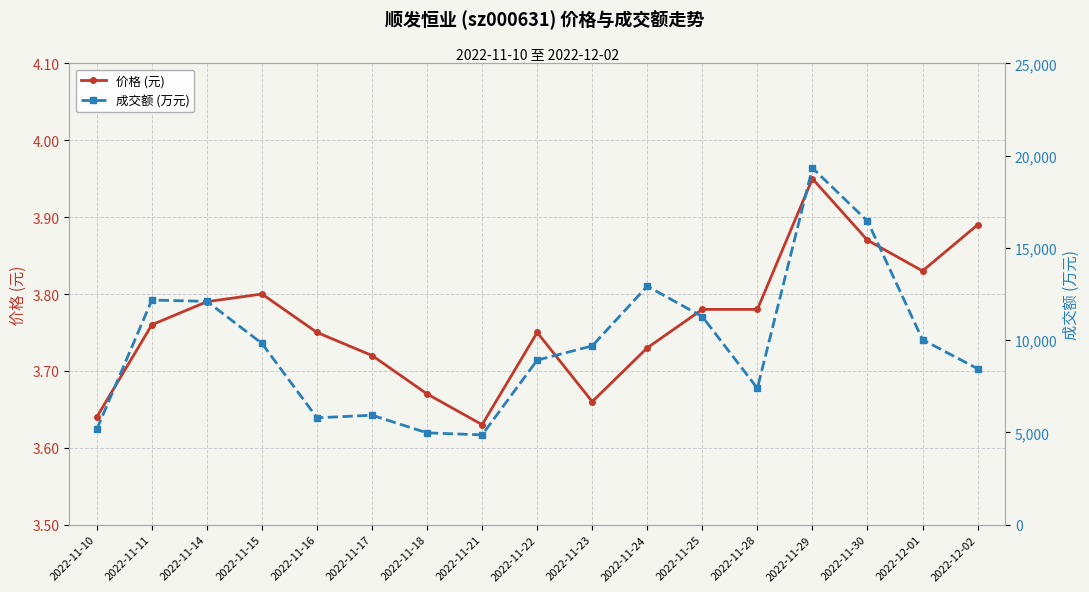

At which category is the sum across all series the highest?

2022-11-29